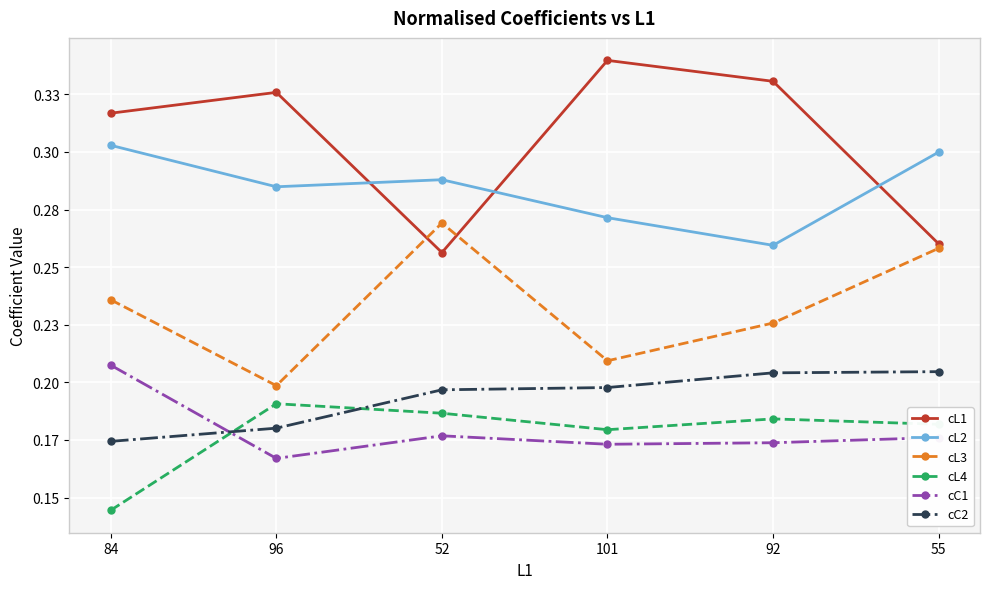

Is this an area chart (filled region under the line)?

No